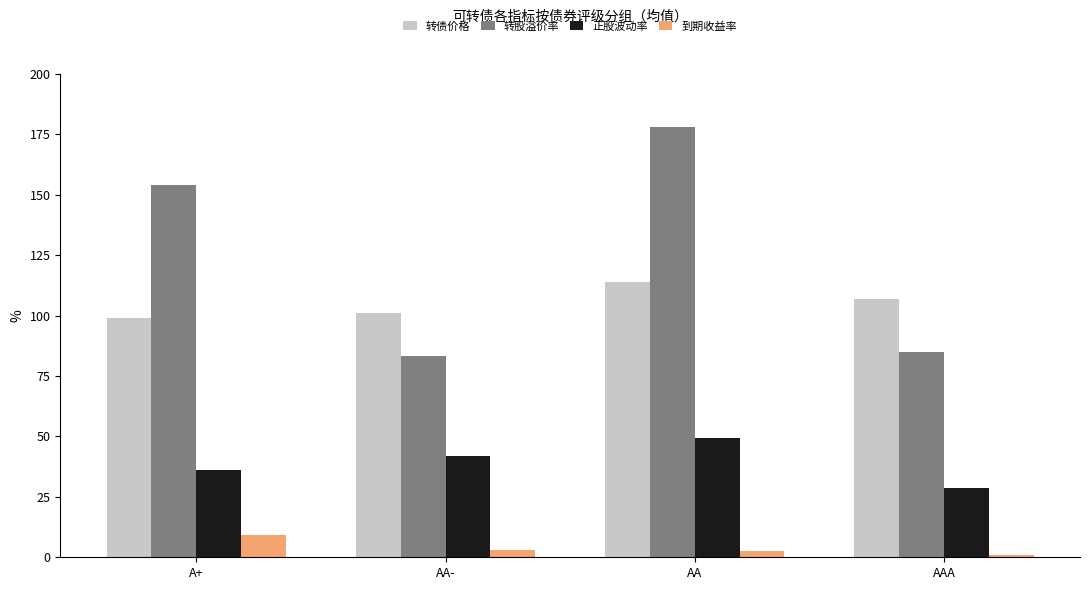

How many data points does each series have?

4